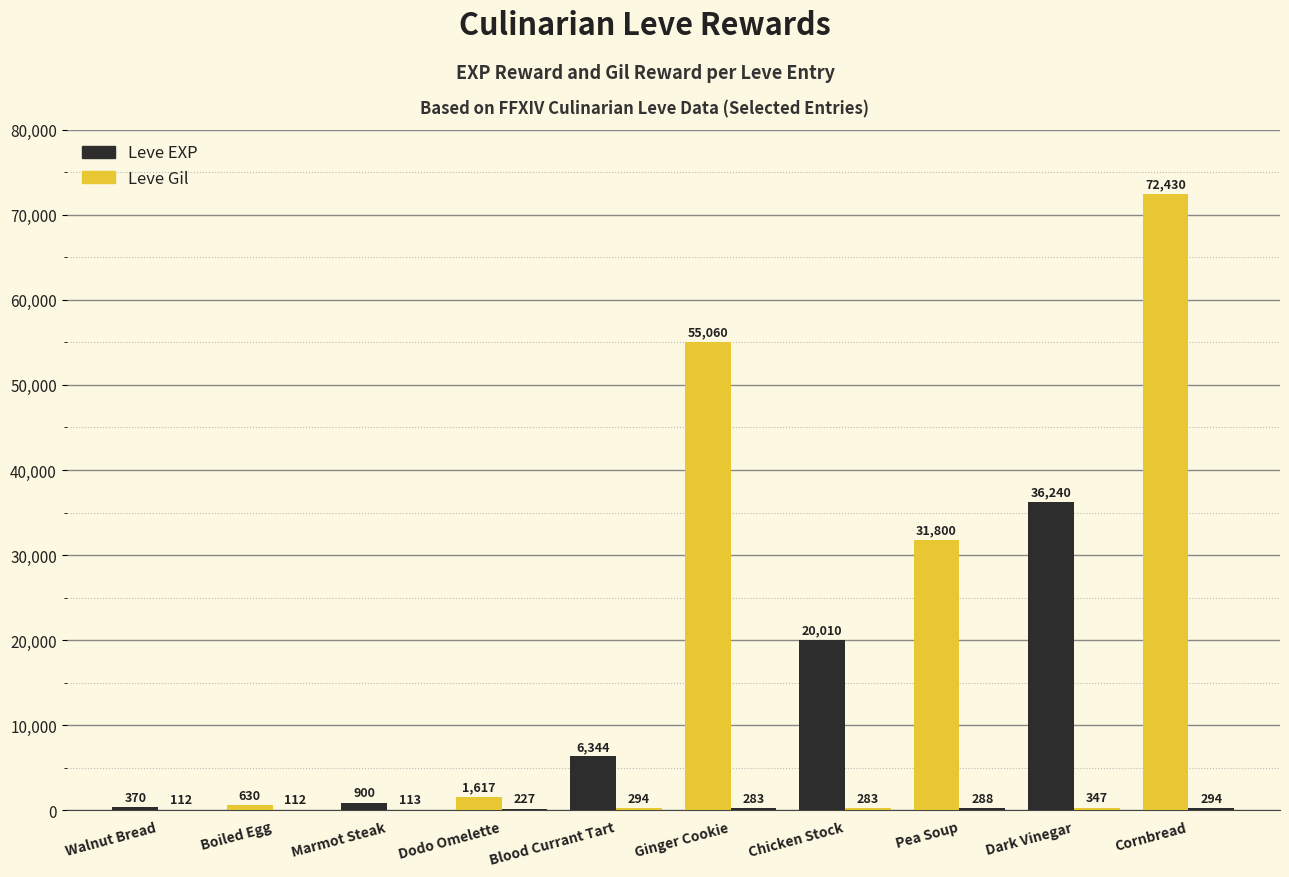

Where is Leve Gil nearest to the value 229?

Dodo Omelette